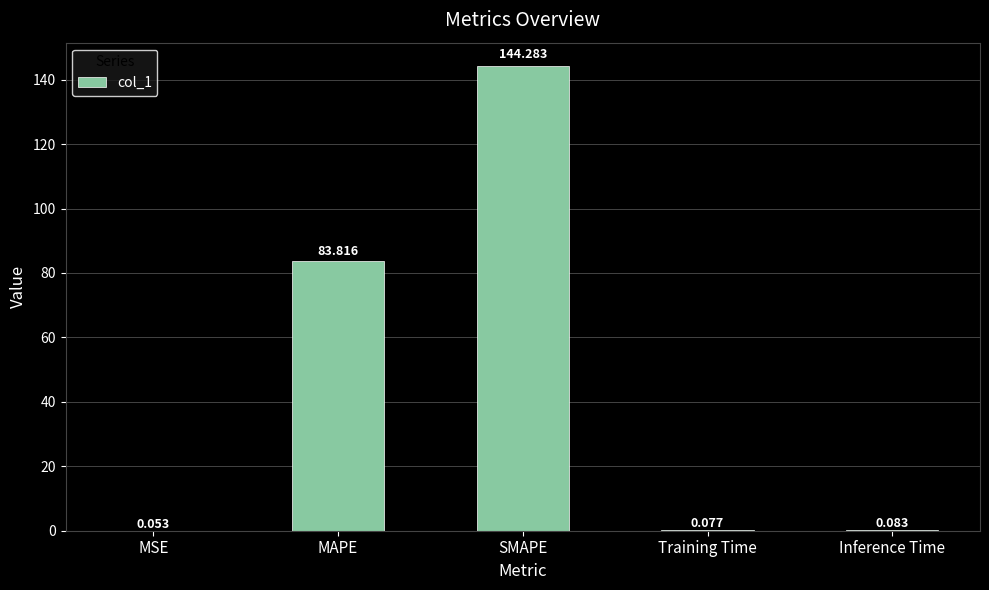

Which has a higher value, Training Time or SMAPE?

SMAPE